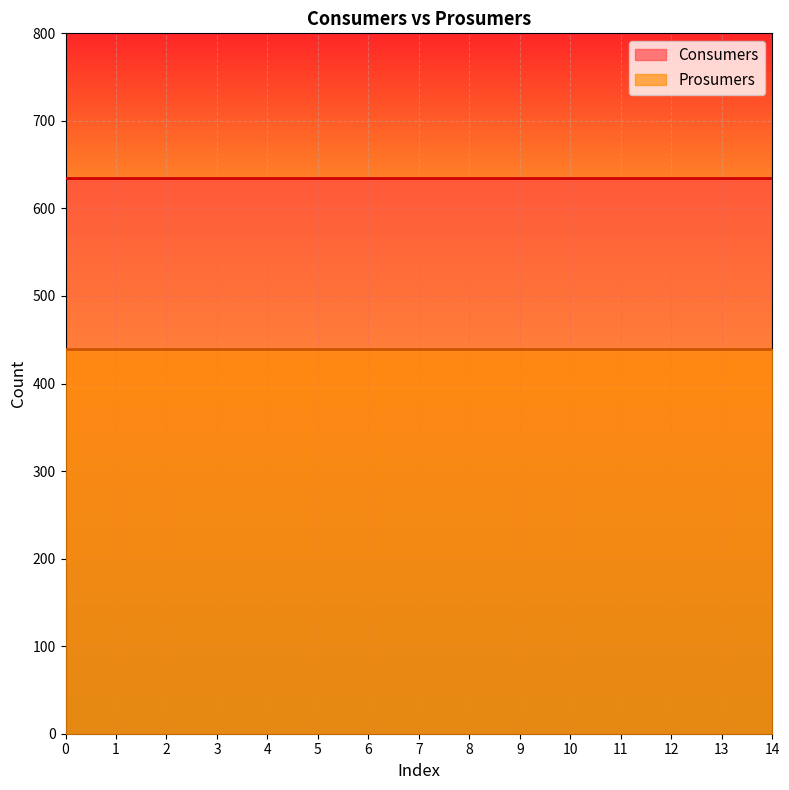

Which has a higher value, 14 or 3?

14